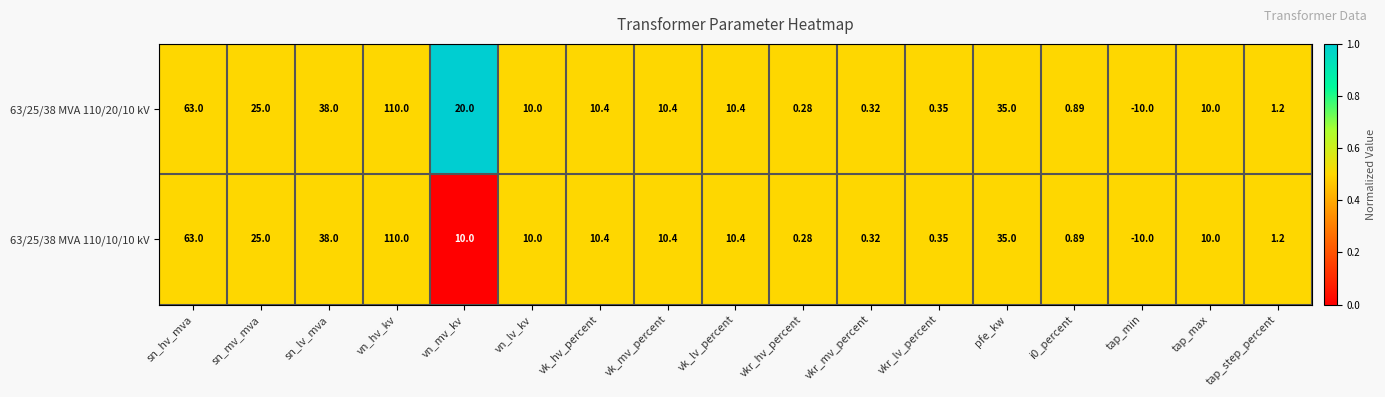

Which label corresponds to the smallest value in the chart?

tap_min